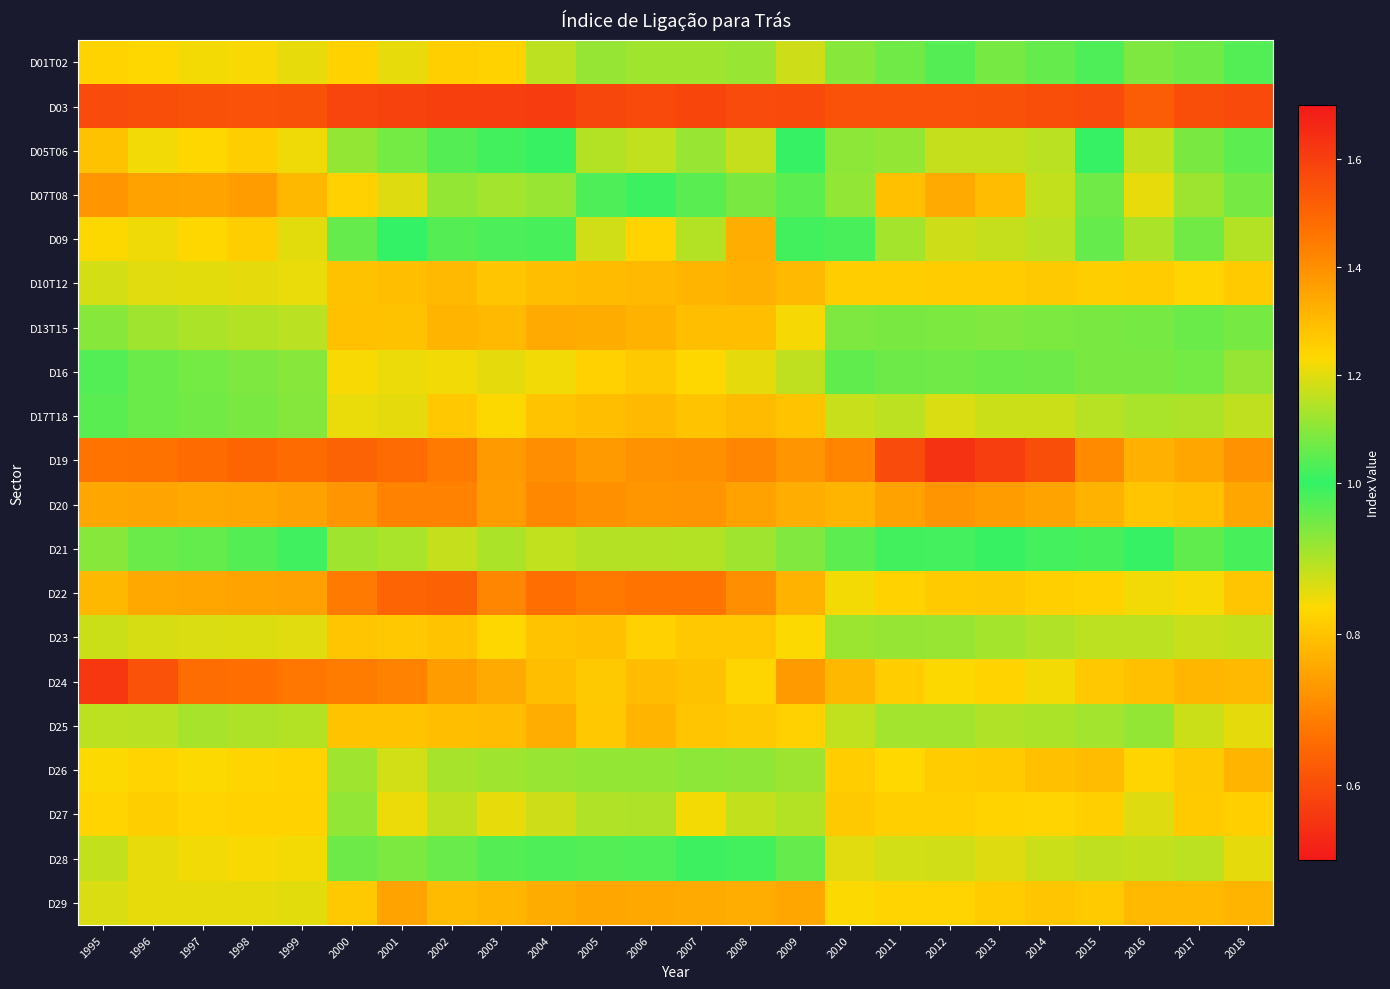

At which category is the sum across all series the highest?

2001